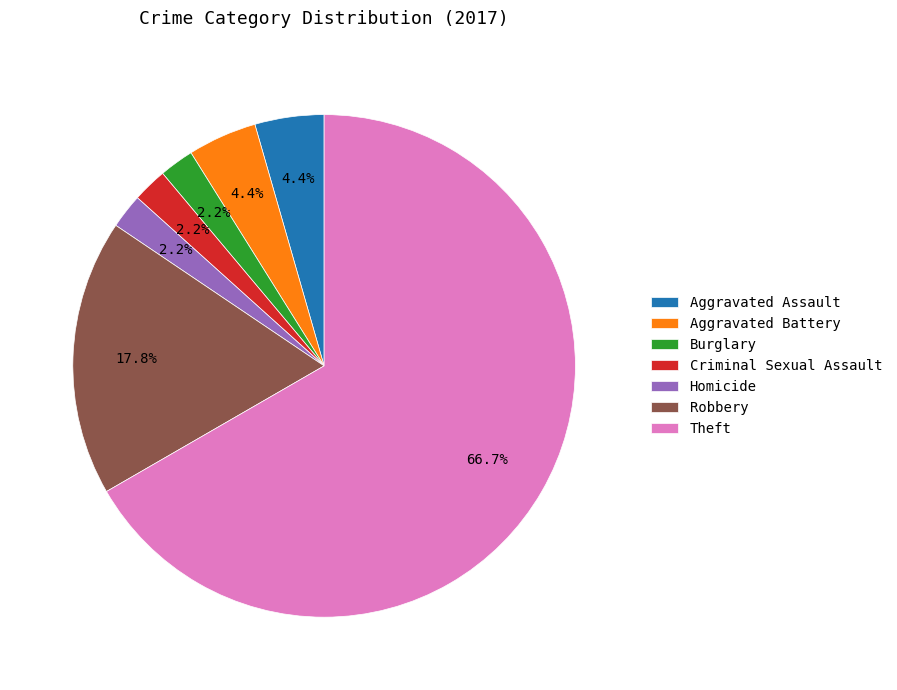

Is it true that Criminal Sexual Assault is 2% of the pie?

True